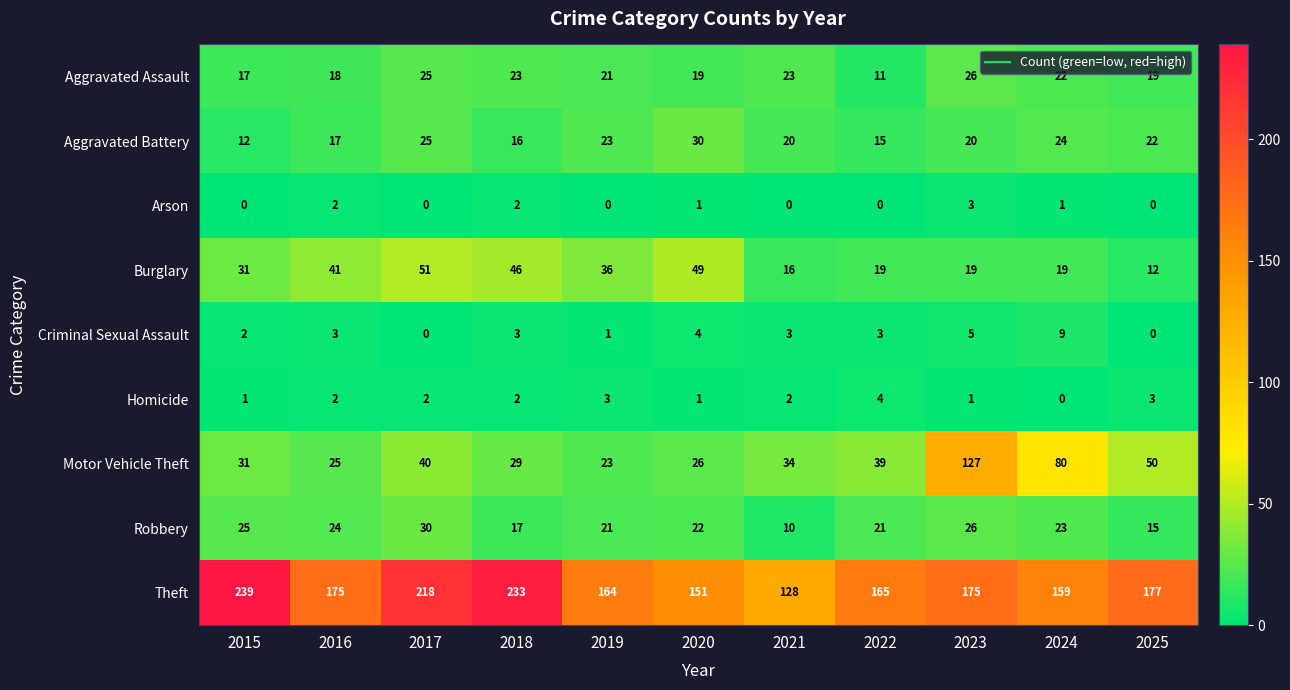

What is the difference between the maximum and minimum values in the Aggravated Assault series?

15